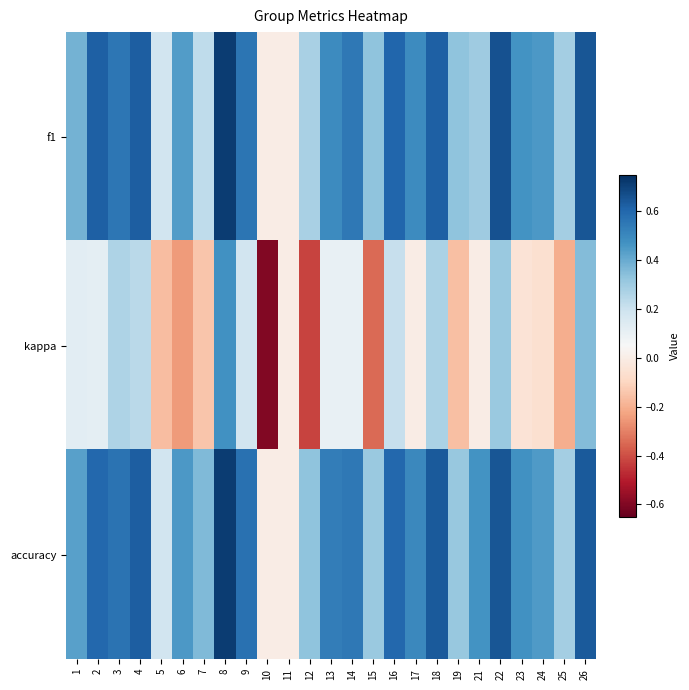

Reading left to right, what are all the values shown in this chart?

f1: 1=0.4	2=0.6	3=0.6	4=0.6	5=0.2	6=0.4	7=0.2	8=0.7	9=0.6	10=0.0	11=0.0	12=0.3	13=0.5	14=0.5	15=0.3	16=0.6	17=0.5	18=0.6	19=0.3	21=0.3	22=0.7	23=0.5	24=0.5	25=0.3	26=0.6
kappa: 1=0.1	2=0.1	3=0.3	4=0.2	5=-0.2	6=-0.2	7=-0.1	8=0.5	9=0.2	10=-0.6	11=0.0	12=-0.4	13=0.1	14=0.1	15=-0.3	16=0.2	17=0.0	18=0.3	19=-0.2	21=0.0	22=0.3	23=-0.0	24=-0.1	25=-0.2	26=0.4
accuracy: 1=0.4	2=0.6	3=0.6	4=0.6	5=0.2	6=0.5	7=0.4	8=0.7	9=0.6	10=0.0	11=0.0	12=0.3	13=0.5	14=0.5	15=0.3	16=0.6	17=0.5	18=0.6	19=0.3	21=0.5	22=0.6	23=0.5	24=0.4	25=0.3	26=0.6